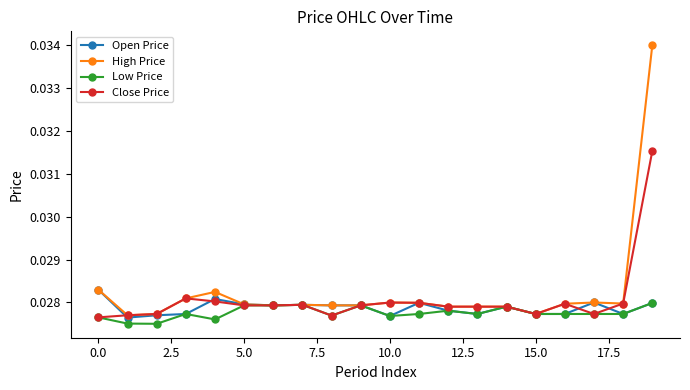

True or false: Open Price has more than 1 interior local peaks.

True